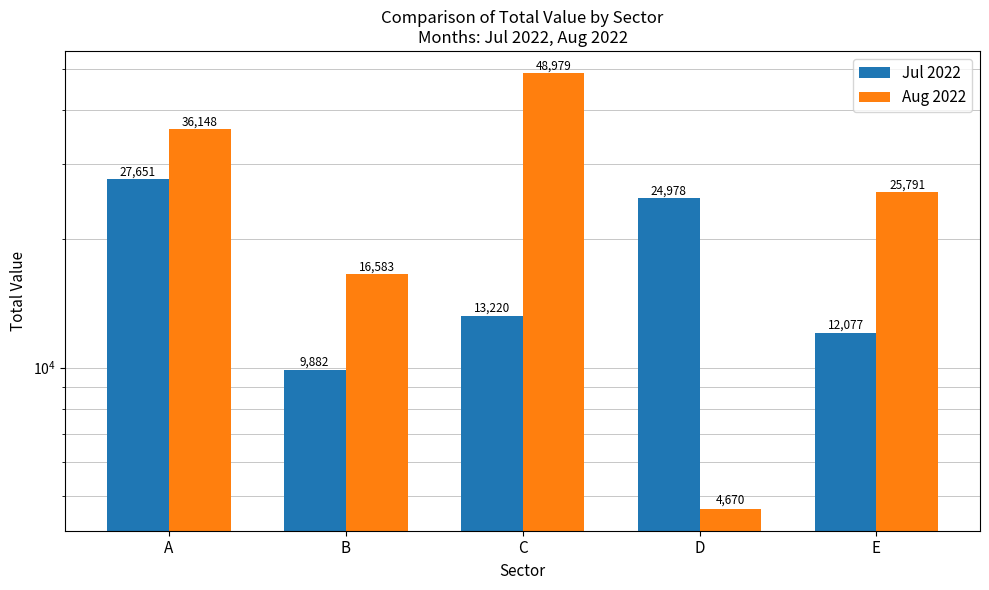

What is the lowest value of the Jul 2022 series?

9882